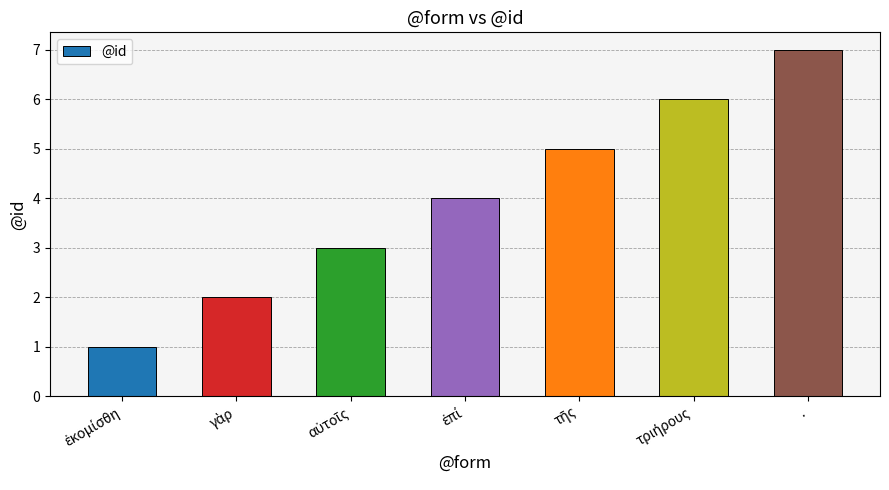

Read the value at ..

7